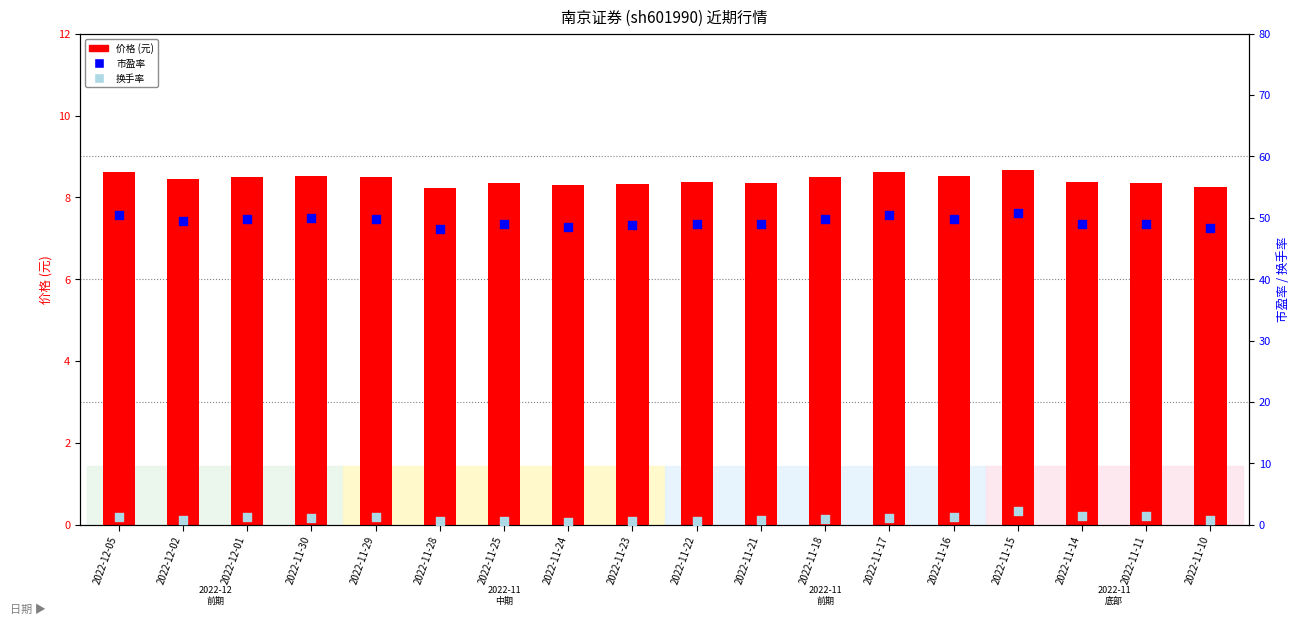

At how many categories does at least one series exceed 21?

18